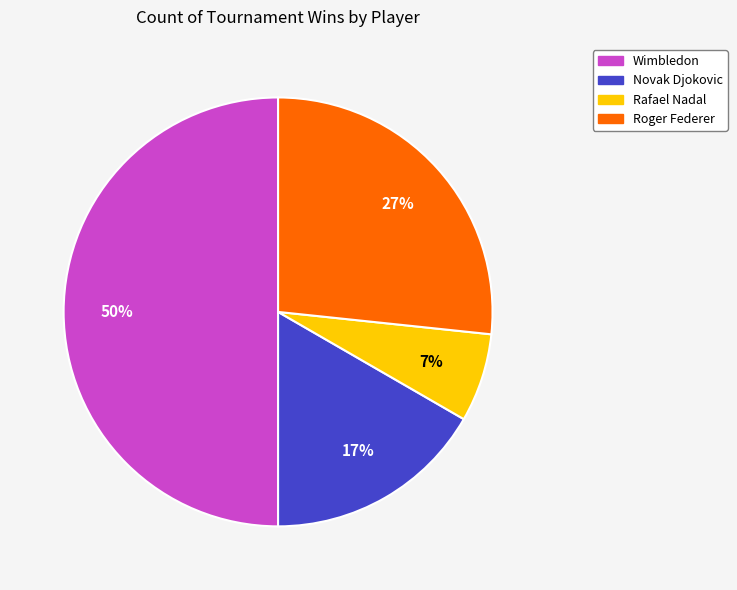

To the nearest percent, what is the average slice percentage?

25%